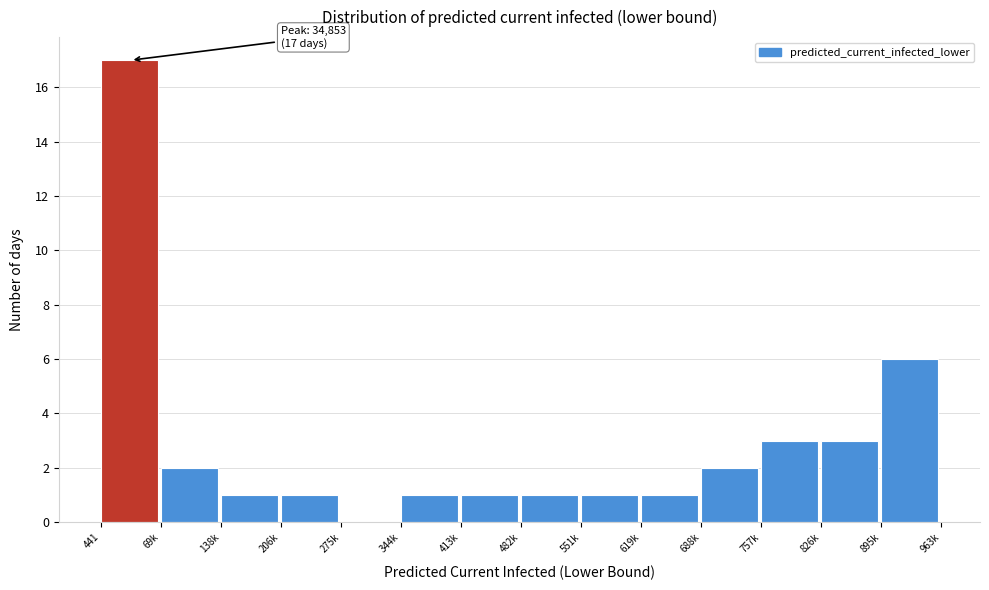

Reading right to left, extract all data points from this chart.

895k=6	826k=3	757k=3	688k=2	619k=1	551k=1	482k=1	413k=1	344k=1	275k=0	206k=1	138k=1	69k=2	441=17